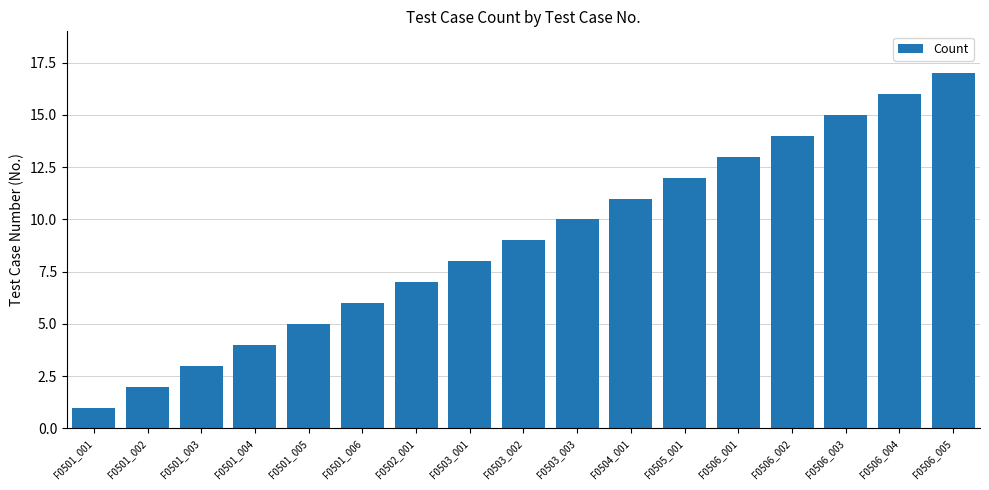

What is the minimum value shown in the chart?

1